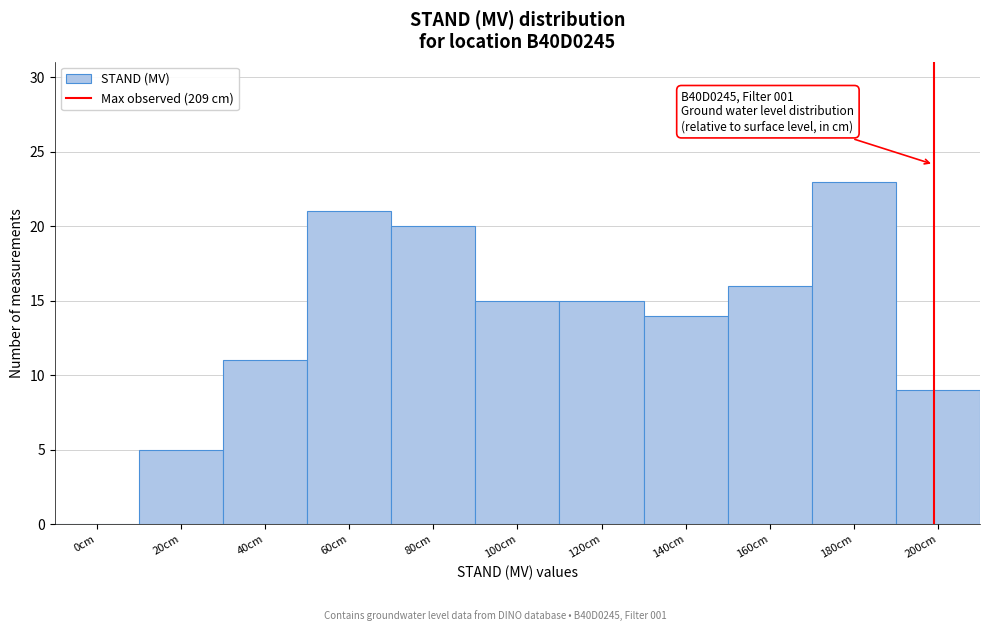

Reading left to right, what are all the values shown in this chart?

0cm=0	20cm=5	40cm=11	60cm=21	80cm=20	100cm=15	120cm=15	140cm=14	160cm=16	180cm=23	200cm=9